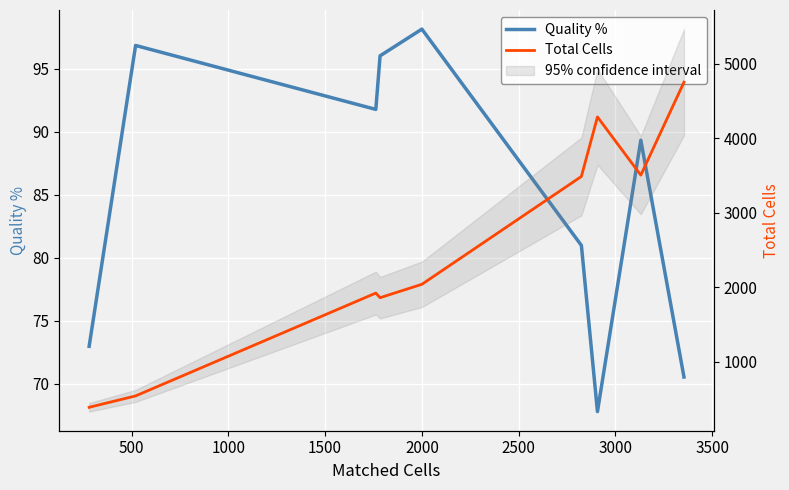

Rank the series at 1500 from lowest to highest value.

Quality %, Total Cells